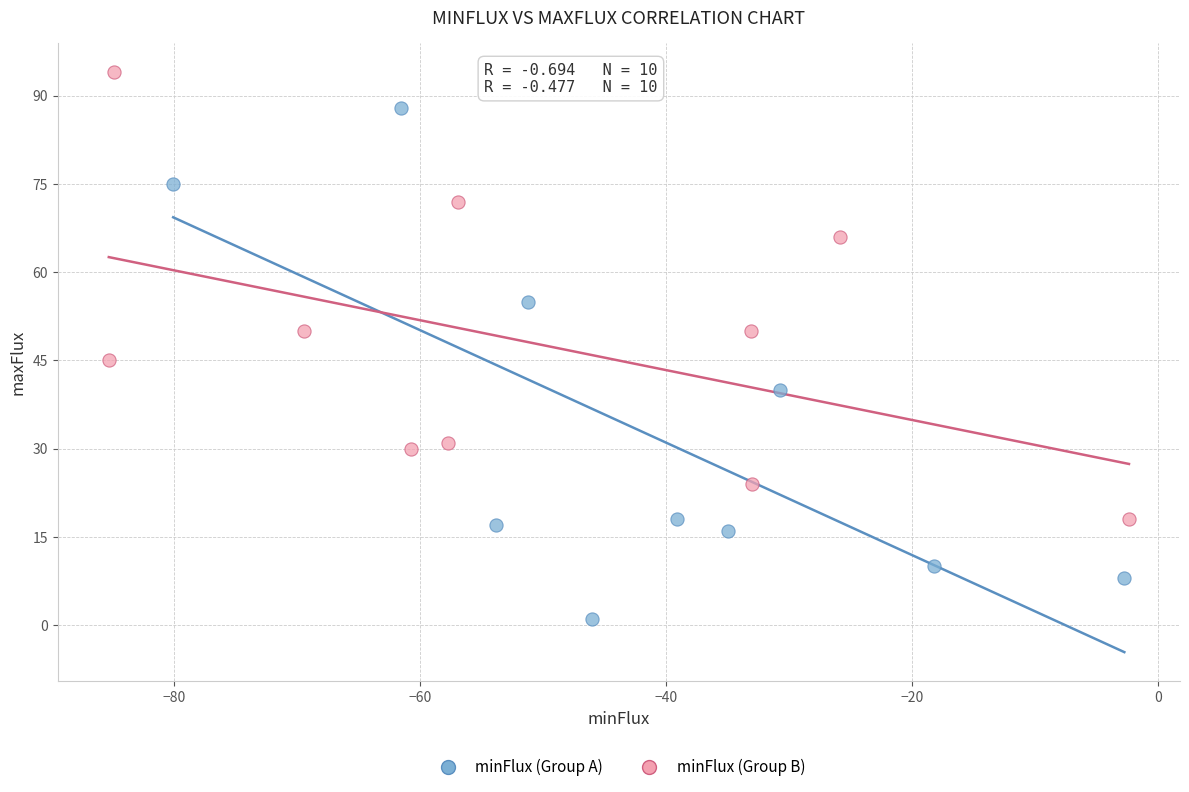

What are all the series names shown in the legend?

minFlux (Group A), minFlux (Group B)